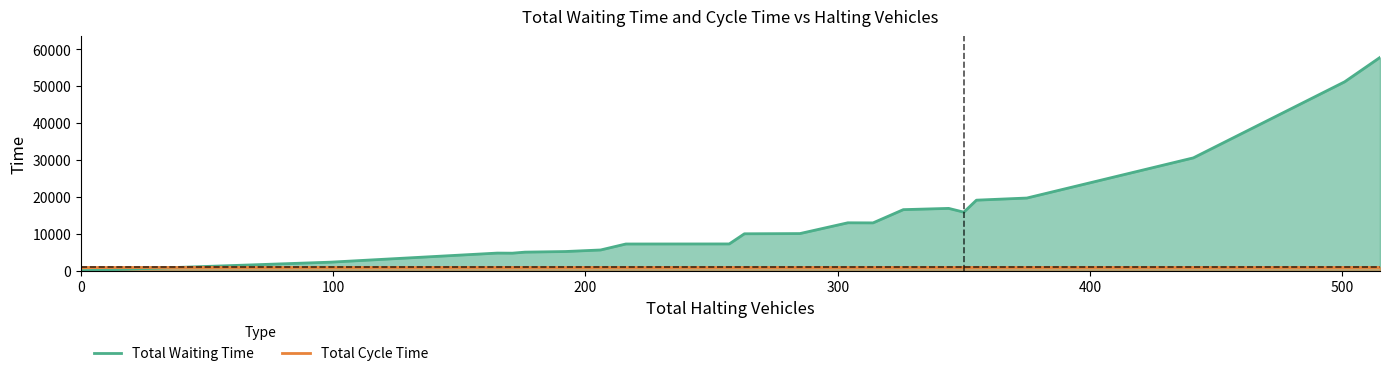

How many lines are shown in the chart?

2